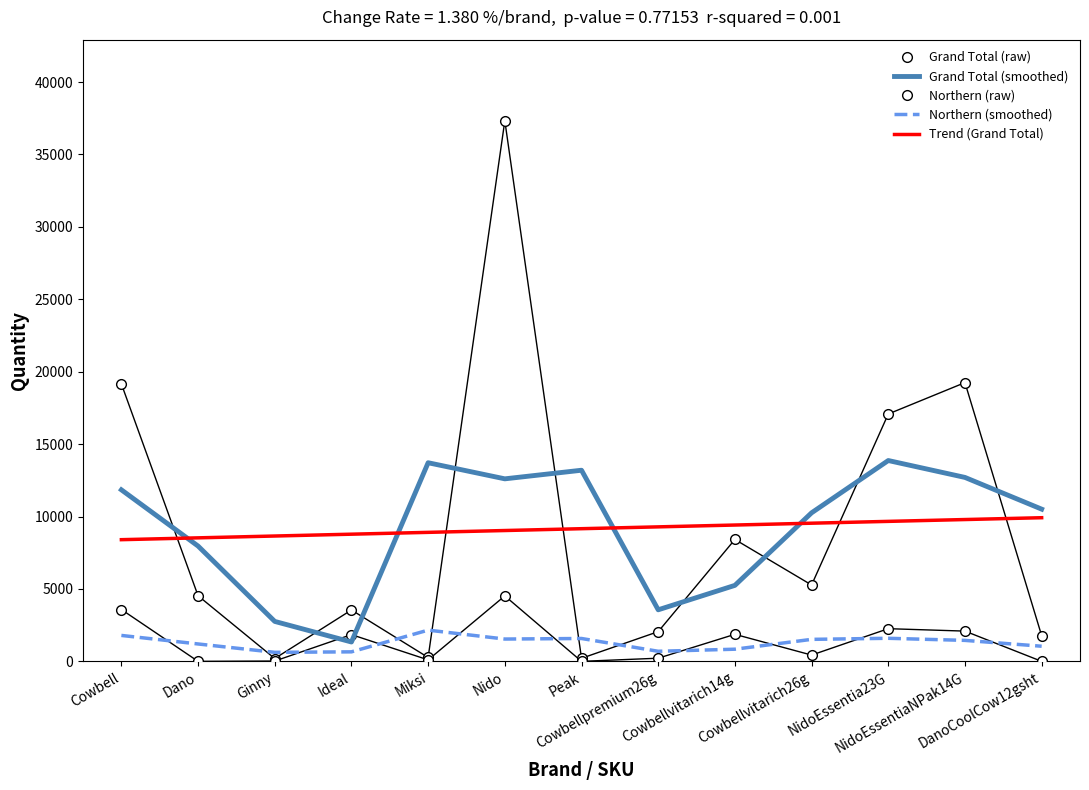

Rank the series at Peak from highest to lowest value.

Grand Total (smoothed), Trend (Grand Total), Northern (smoothed), Grand Total (raw), Northern (raw)